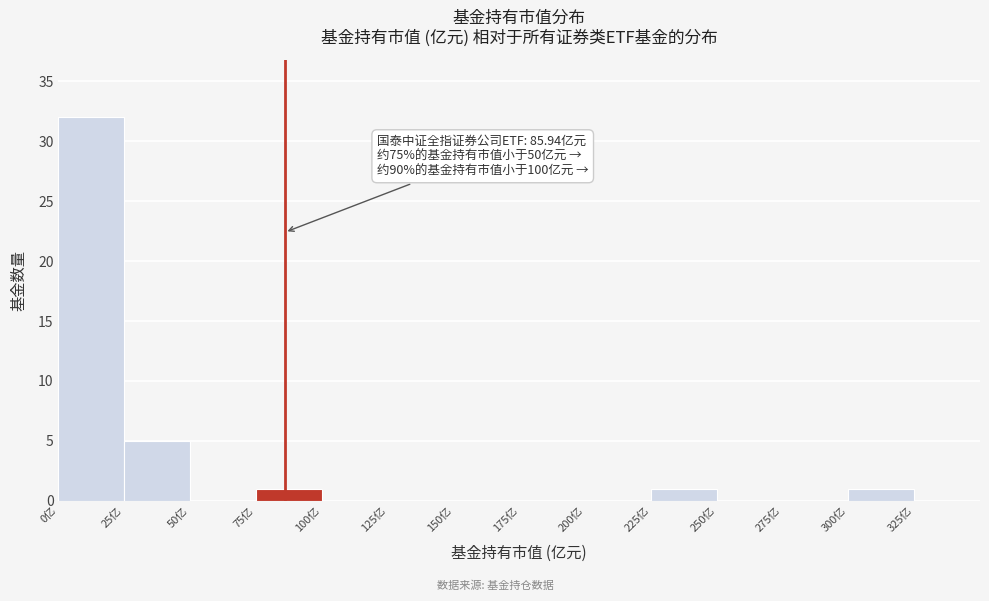

Which range on the x-axis has the tallest bar?

0 to 25